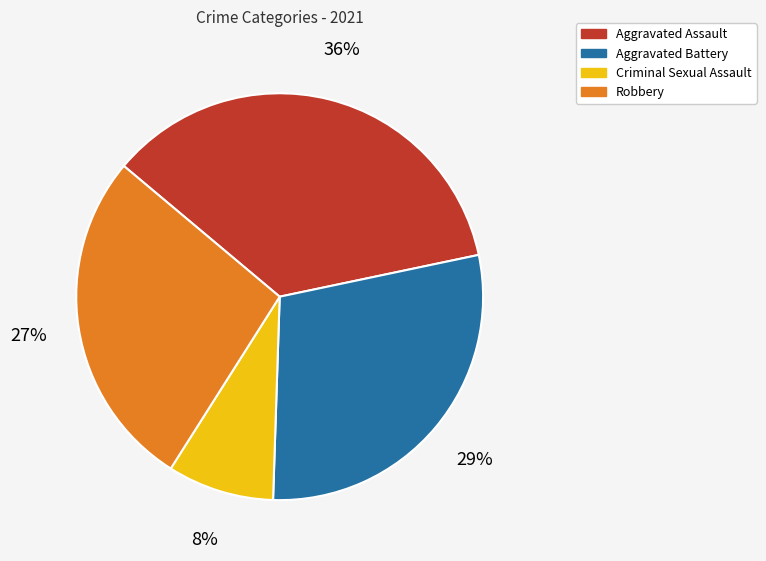

Is the sum of Aggravated Battery and Criminal Sexual Assault greater than half?

No